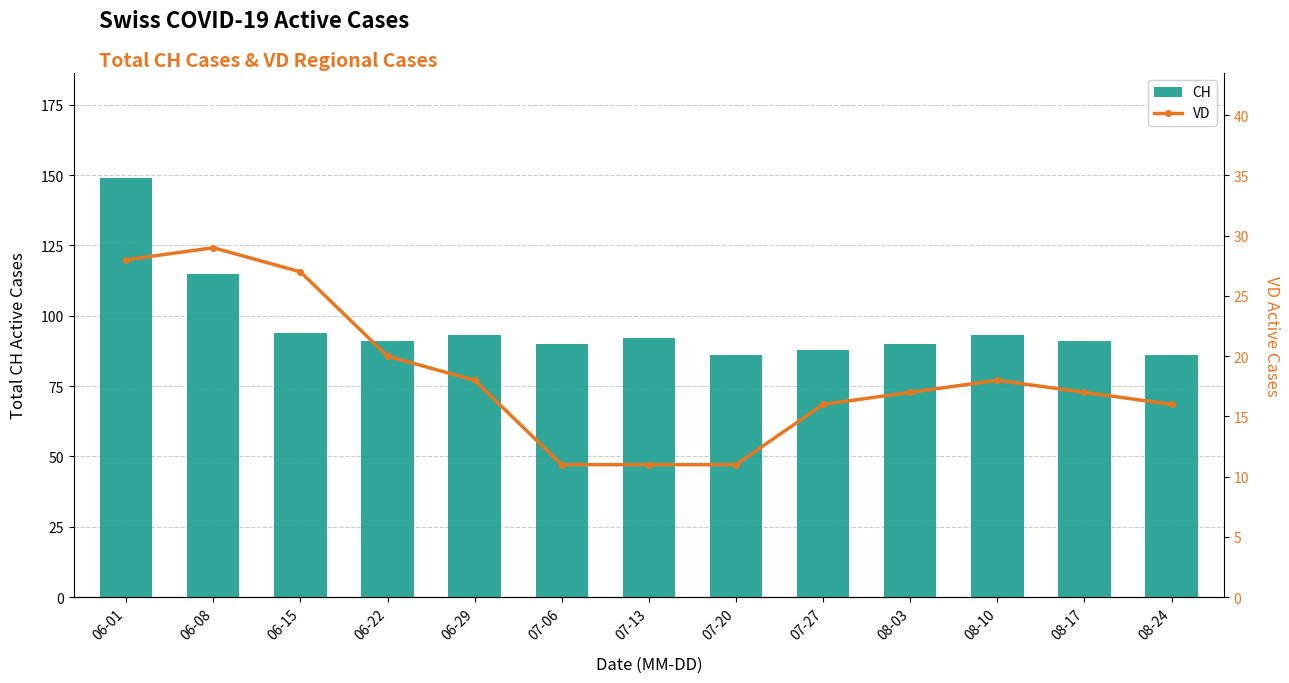

Reading left to right, extract all data points from this chart.

CH: 149	115	94	91	93	90	92	86	88	90	93	91	86
VD: 28	29	27	20	18	11	11	11	16	17	18	17	16